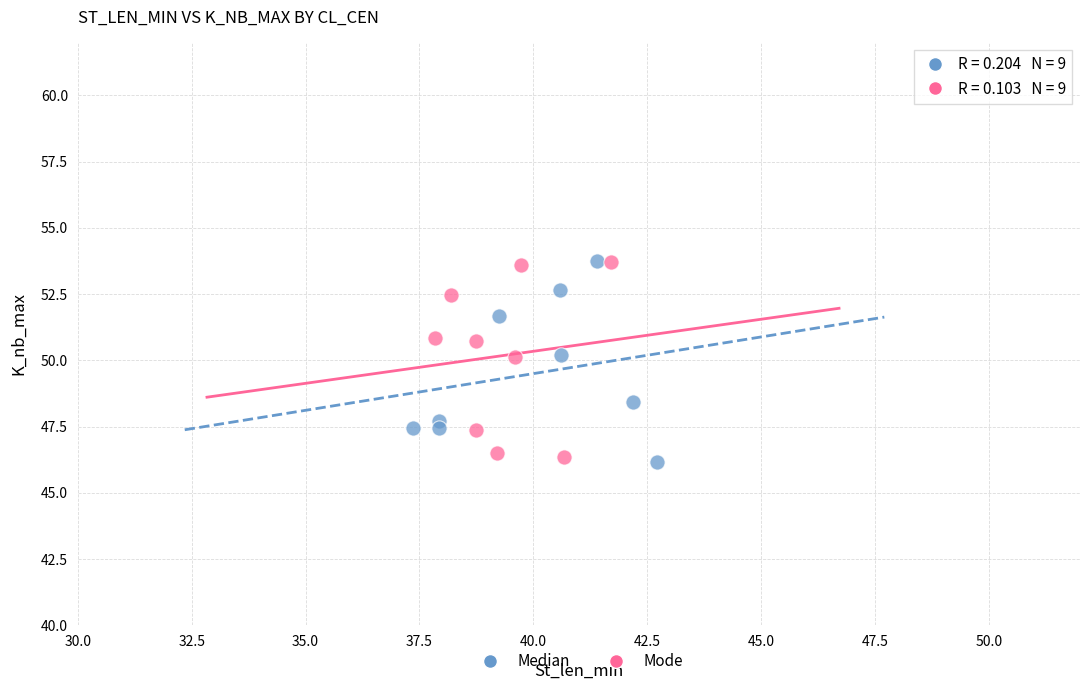

What are all the series names shown in the legend?

Median, Mode